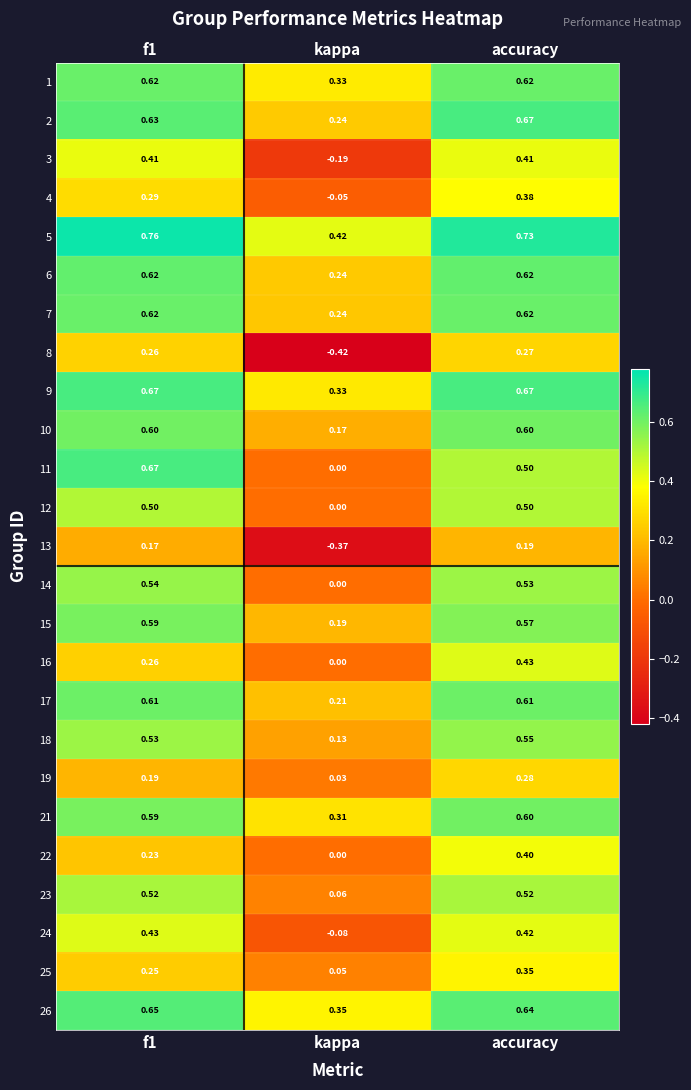

Where is 11 nearest to the value 0?

kappa